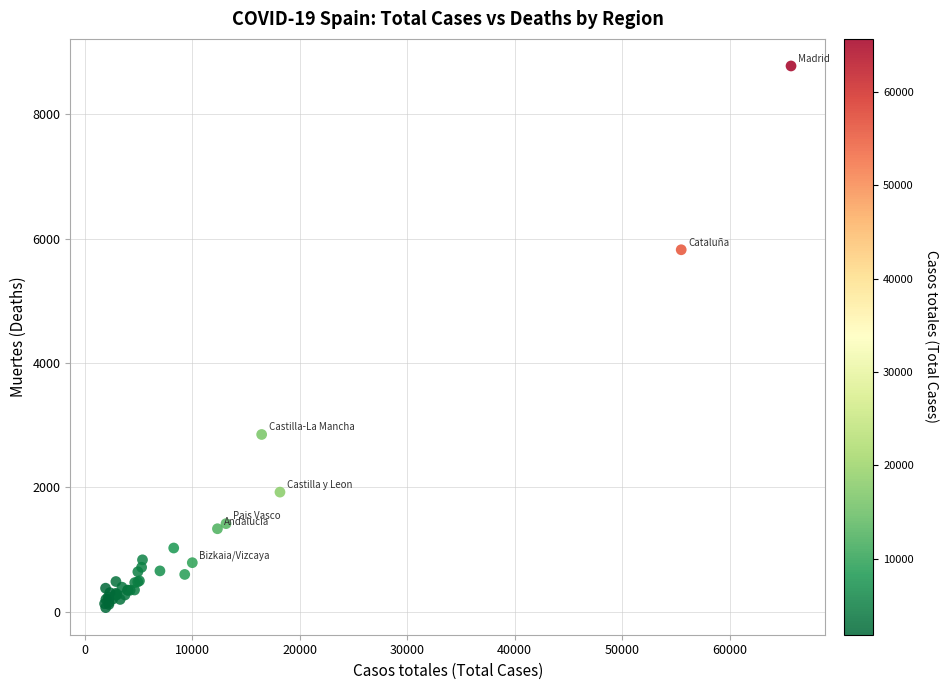

What Y value in the scatter plot is closest to 4423?

5823